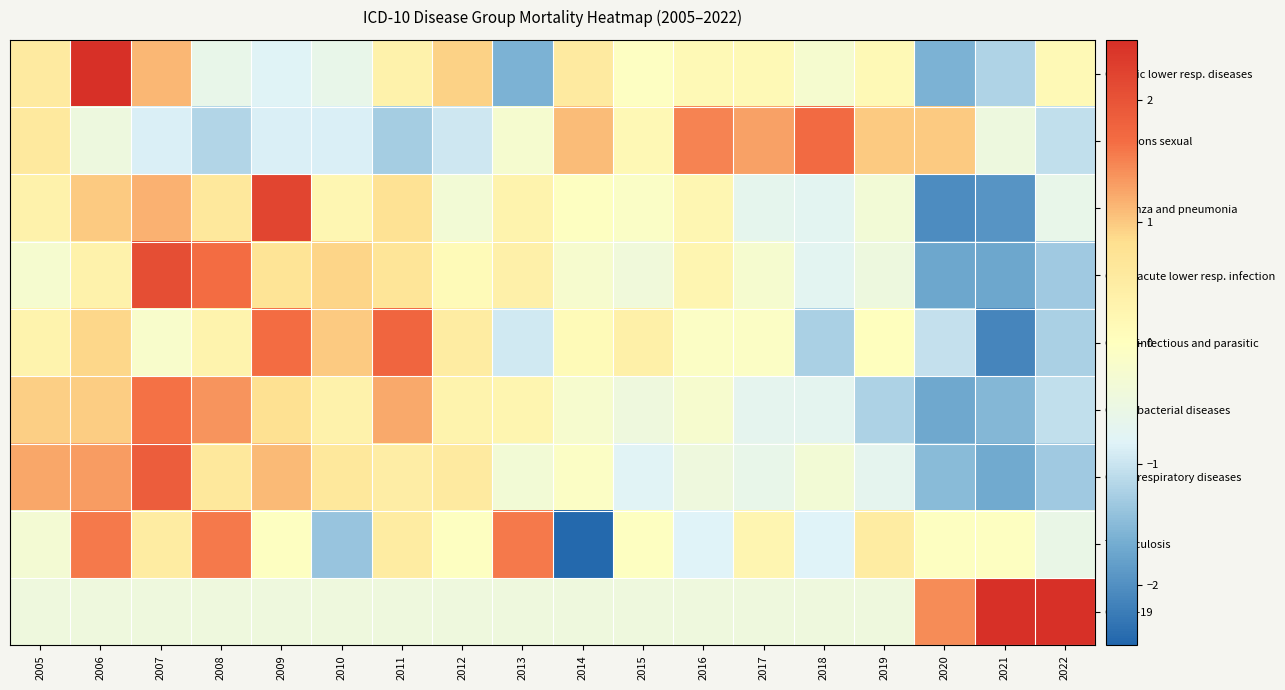

At how many categories does at least one series exceed 0?

18